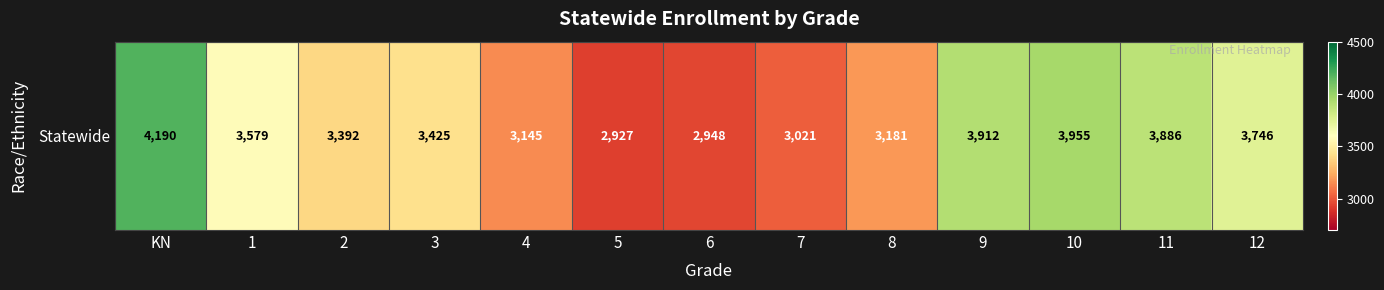

Reading left to right, extract all data points from this chart.

KN=4190	1=3579	2=3392	3=3425	4=3145	5=2927	6=2948	7=3021	8=3181	9=3912	10=3955	11=3886	12=3746